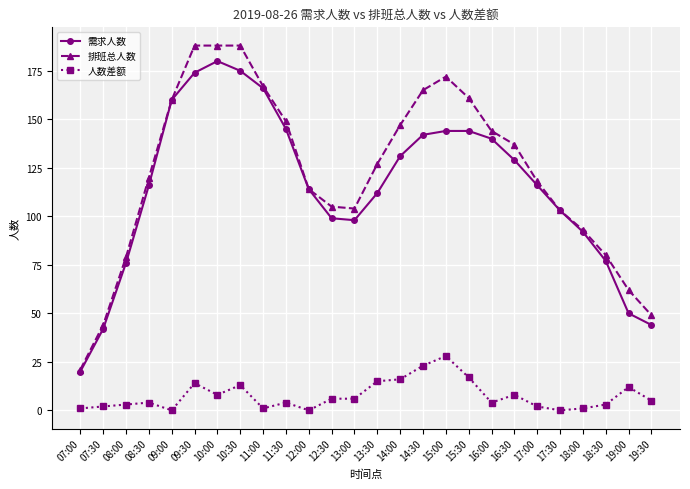

Reading left to right, extract all data points from this chart.

需求人数: 07:00=20	07:30=42	08:00=76	08:30=116	09:00=160	09:30=174	10:00=180	10:30=175	11:00=166	11:30=145	12:00=114	12:30=99	13:00=98	13:30=112	14:00=131	14:30=142	15:00=144	15:30=144	16:00=140	16:30=129	17:00=116	17:30=103	18:00=92	18:30=77	19:00=50	19:30=44
排班总人数: 07:00=21	07:30=44	08:00=79	08:30=120	09:00=160	09:30=188	10:00=188	10:30=188	11:00=167	11:30=149	12:00=114	12:30=105	13:00=104	13:30=127	14:00=147	14:30=165	15:00=172	15:30=161	16:00=144	16:30=137	17:00=118	17:30=103	18:00=93	18:30=80	19:00=62	19:30=49
人数差额: 07:00=1	07:30=2	08:00=3	08:30=4	09:00=0	09:30=14	10:00=8	10:30=13	11:00=1	11:30=4	12:00=0	12:30=6	13:00=6	13:30=15	14:00=16	14:30=23	15:00=28	15:30=17	16:00=4	16:30=8	17:00=2	17:30=0	18:00=1	18:30=3	19:00=12	19:30=5